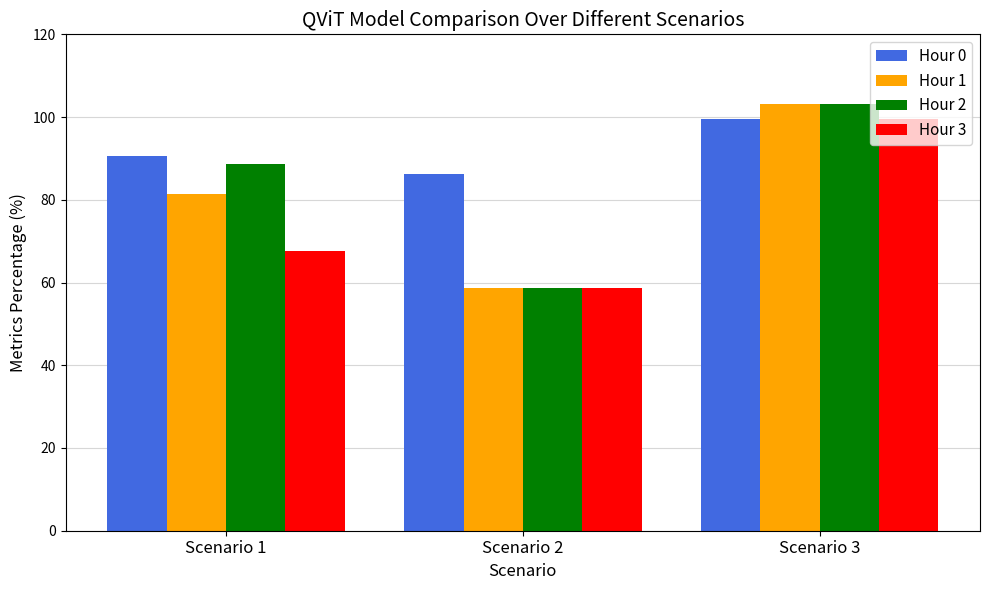

Reading left to right, list all the values displayed in this chart.

Hour 0: Scenario 1=90.6	Scenario 2=86.3	Scenario 3=99.6
Hour 1: Scenario 1=81.5	Scenario 2=58.8	Scenario 3=103.2
Hour 2: Scenario 1=88.8	Scenario 2=58.8	Scenario 3=103.2
Hour 3: Scenario 1=67.6	Scenario 2=58.8	Scenario 3=99.6